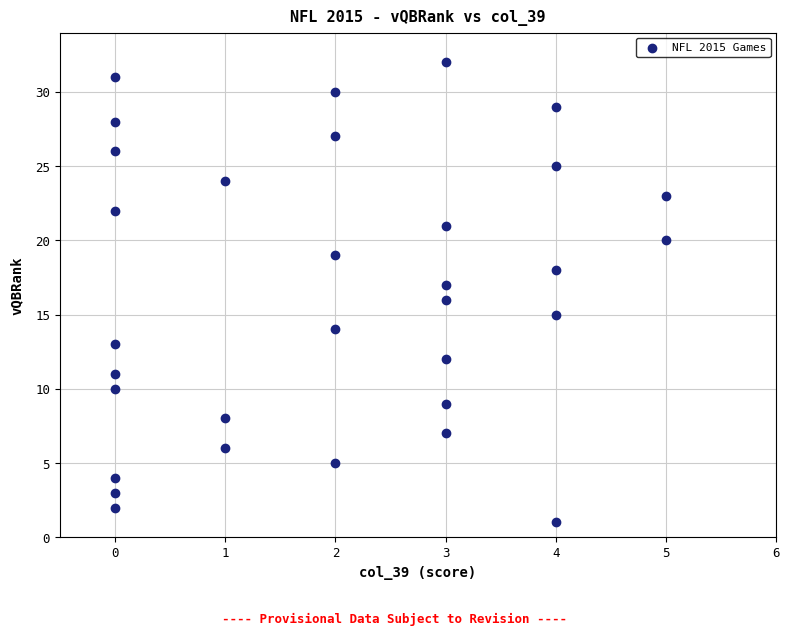

What is the range of X values (max minus min)?

5